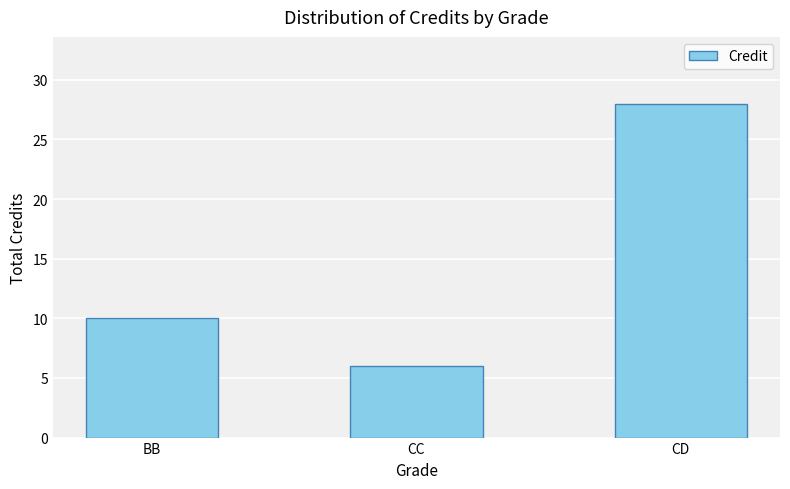

Rank the categories by value from highest to lowest.

CD, BB, CC